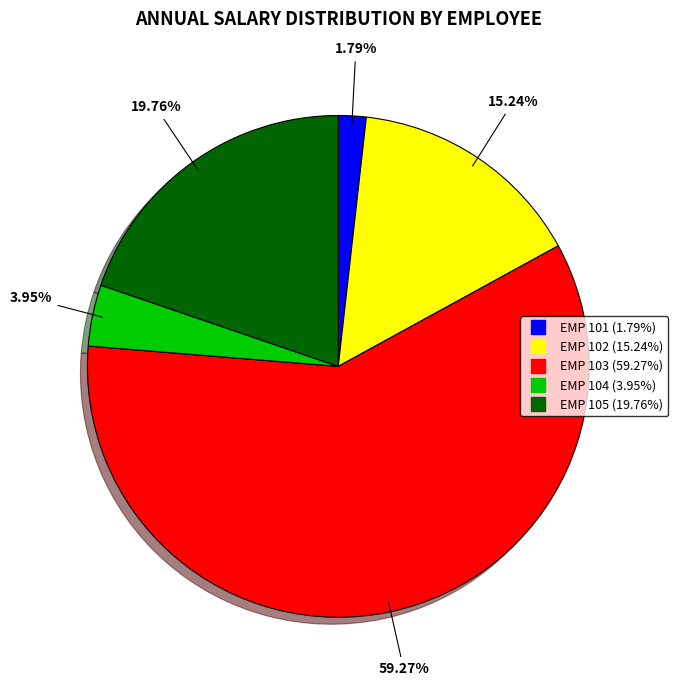

Is there any slice that represents more than half of the pie?

Yes